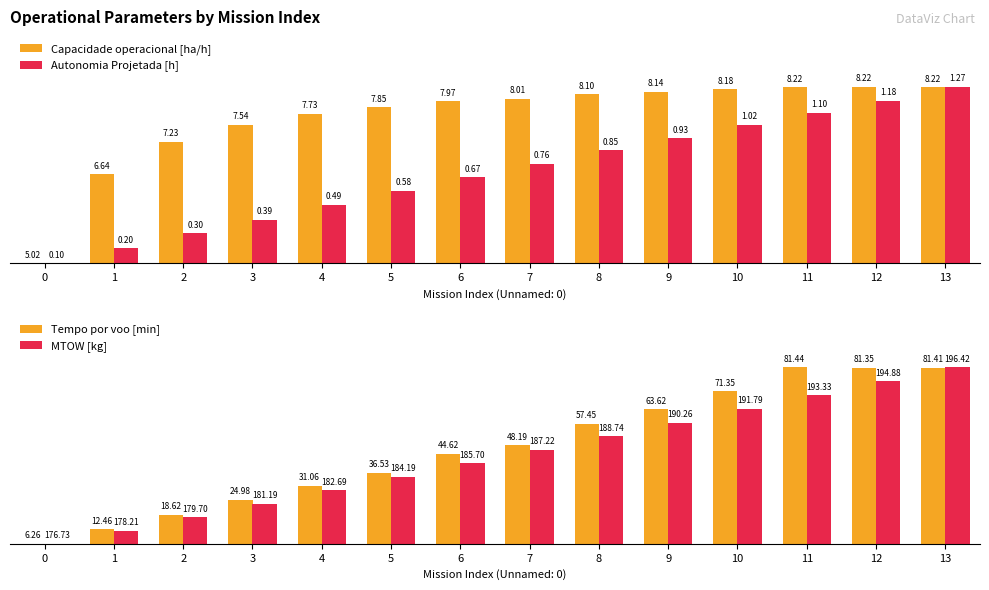

How many groups of bars are there?

14